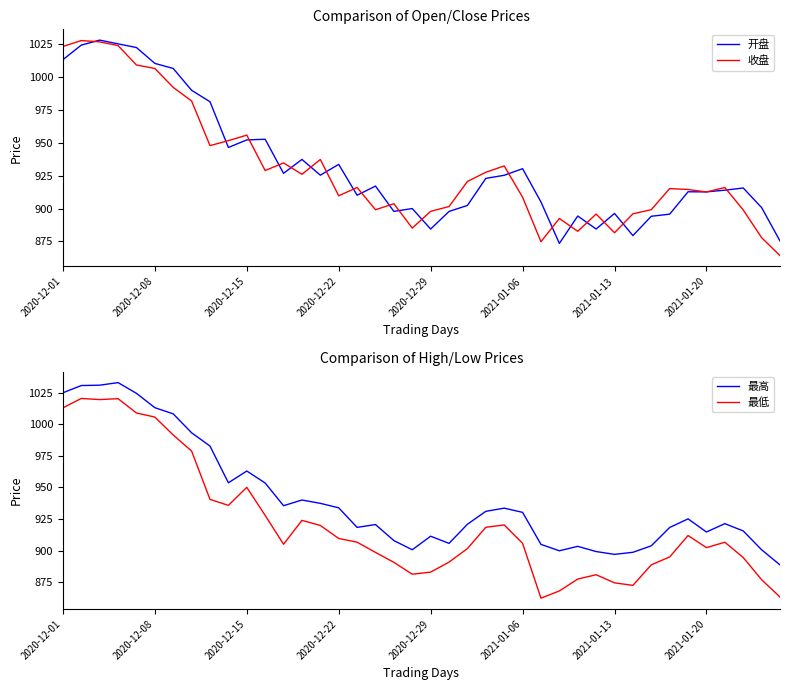

True or false: 最低 and 最高 cross at least once.

False